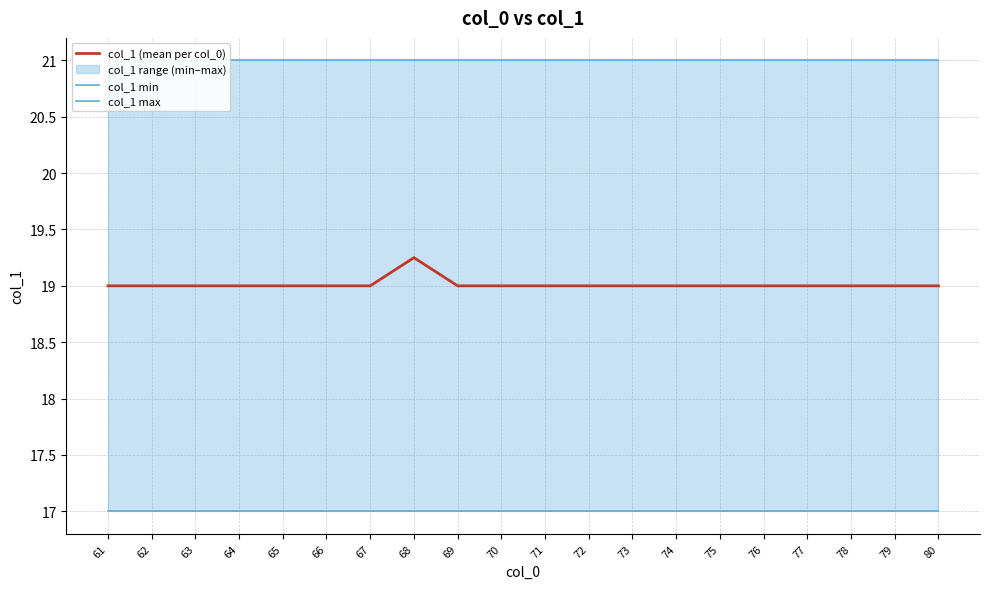

At which label does col_1 min reach its minimum?

61